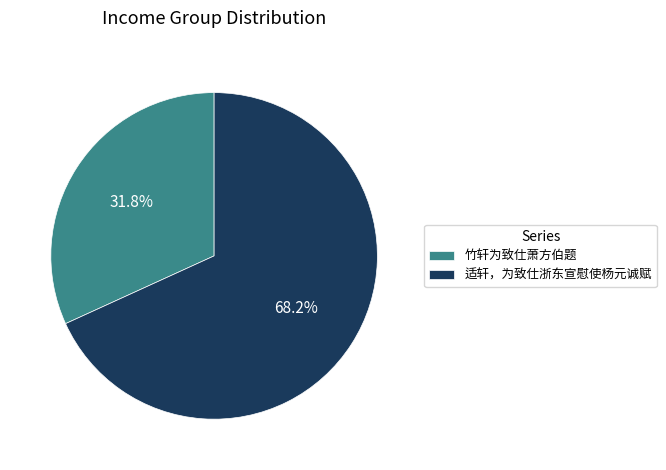

Rank the categories by value from lowest to highest.

竹轩为致仕萧方伯题, 适轩，为致仕浙东宣慰使杨元诚赋